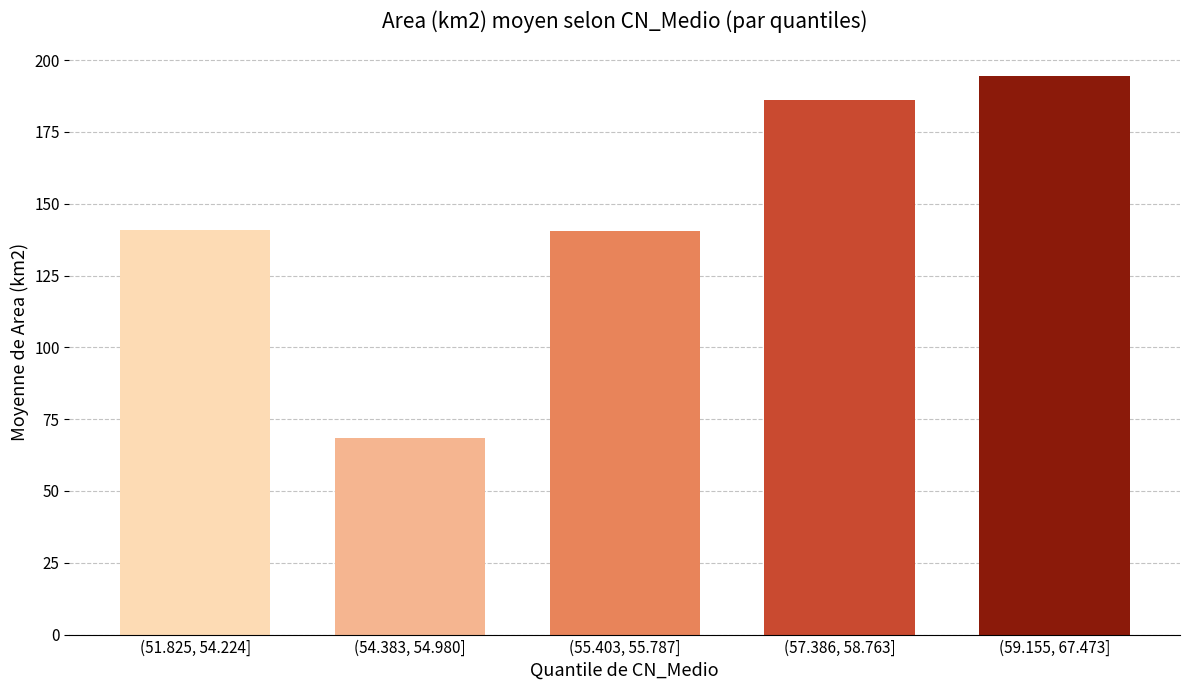

What is the average value?

146.0